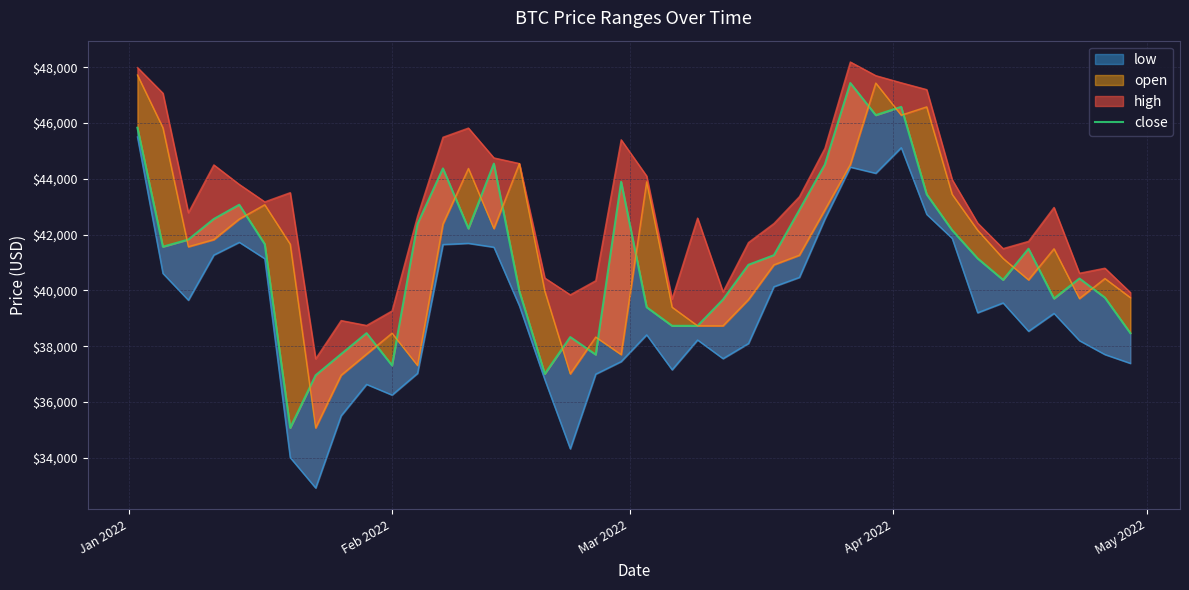

What is the minimum value shown in the chart?

35071.4